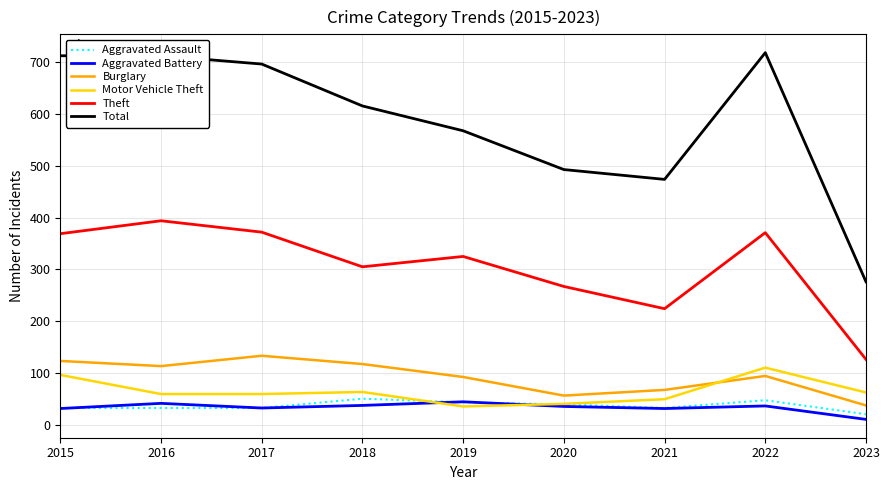

What is the sum of all Theft values?

2753